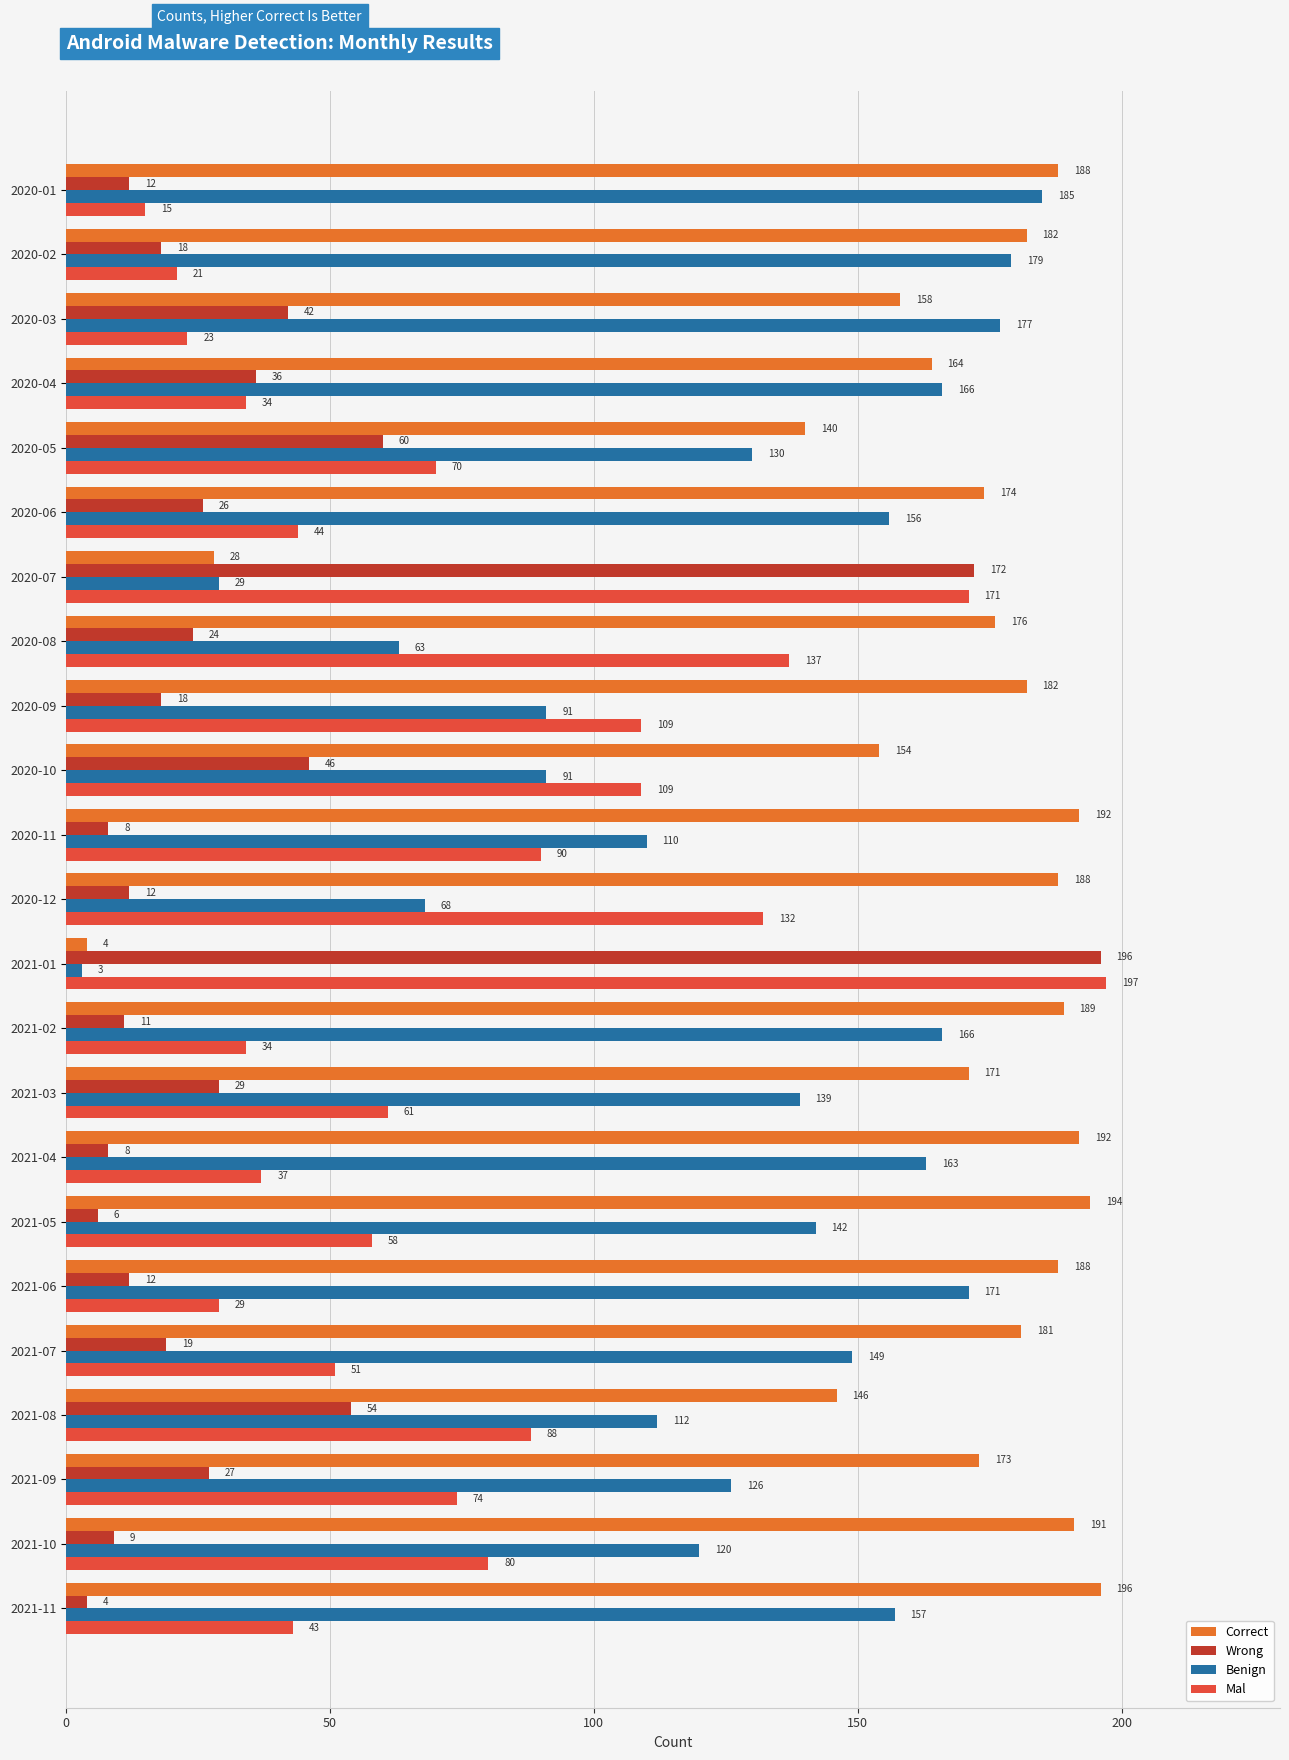

Which series has the largest total across all categories?

Correct